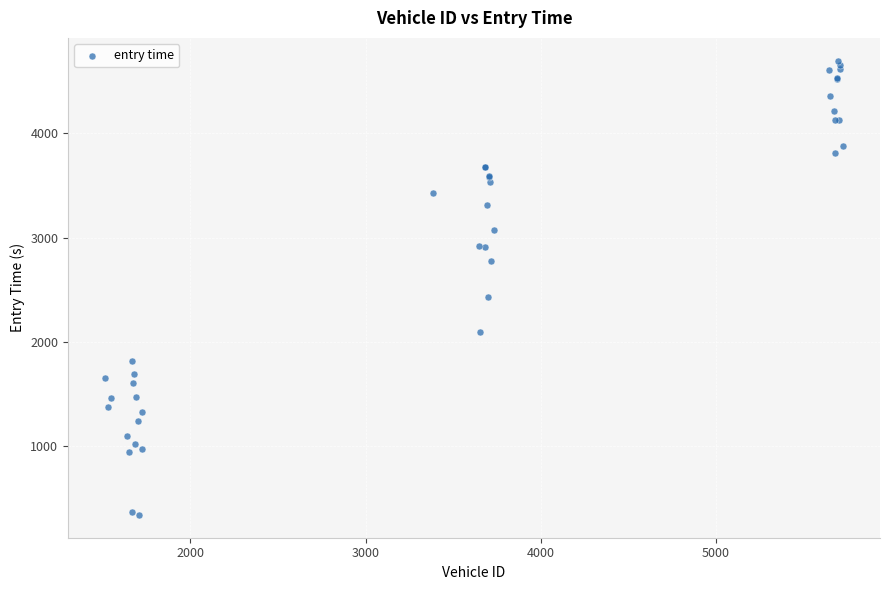

What Y value in the scatter plot is closest to 2519?

2434.0